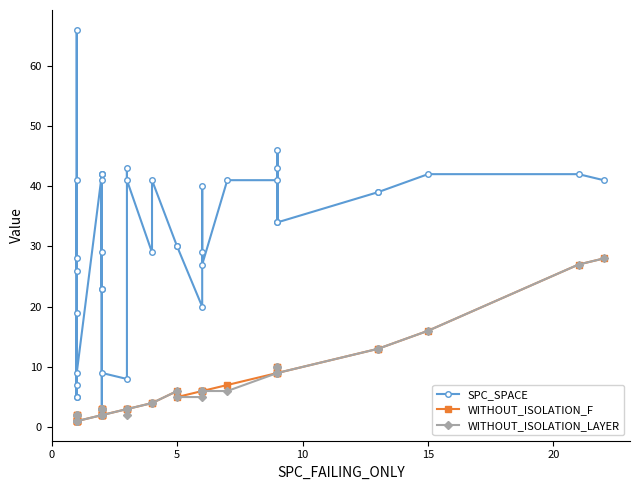

What are all the series names shown in the legend?

SPC_SPACE, WITHOUT_ISOLATION_F, WITHOUT_ISOLATION_LAYER